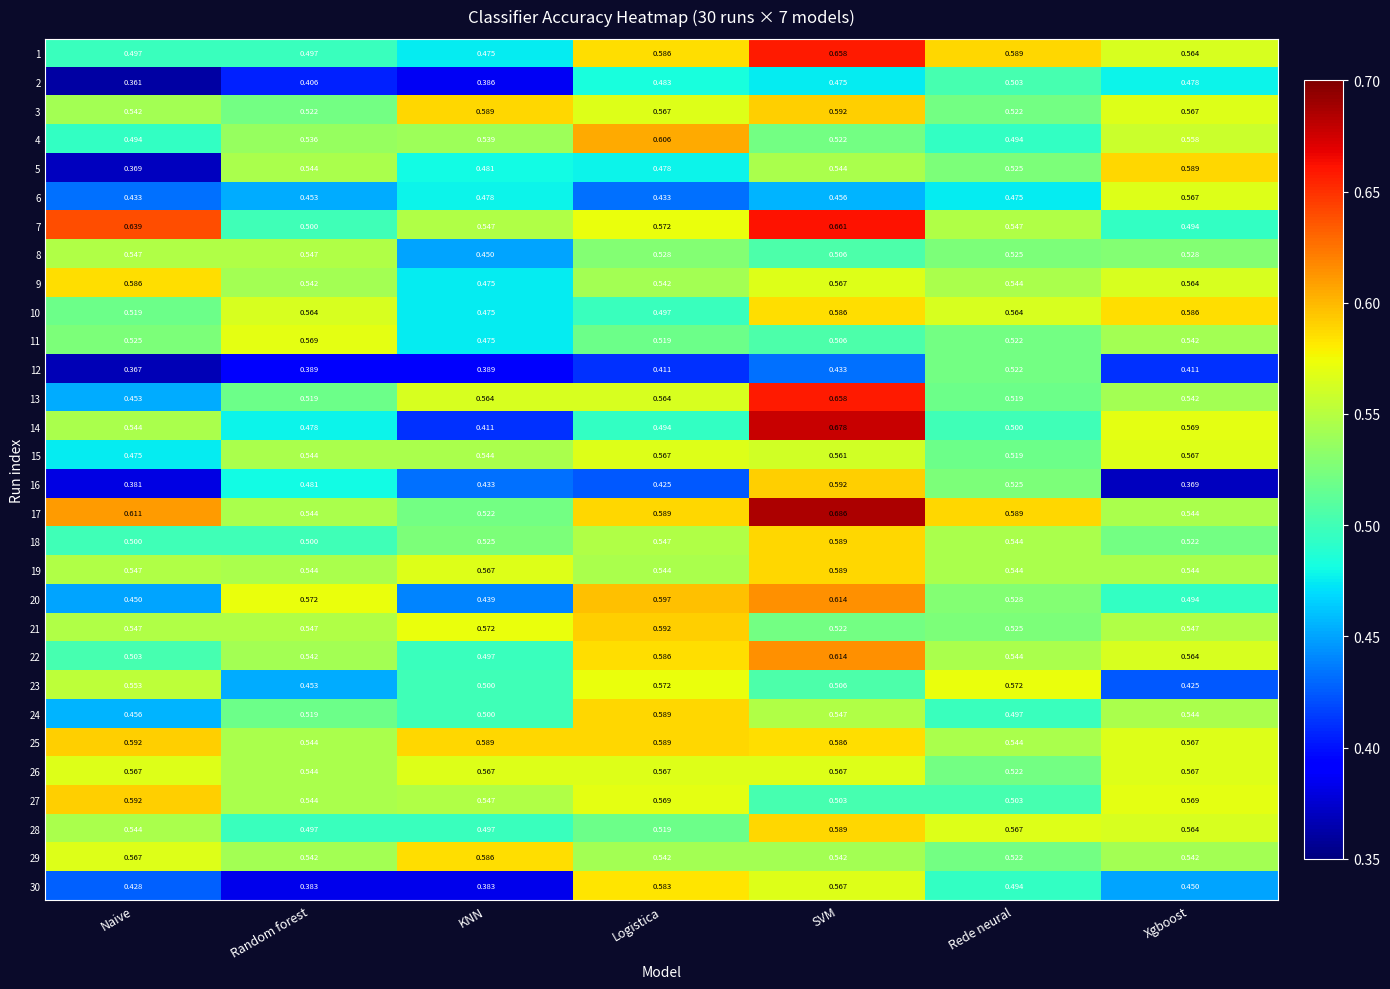

Is the value of 30 at Logistica greater than the value of 14 at KNN?

Yes